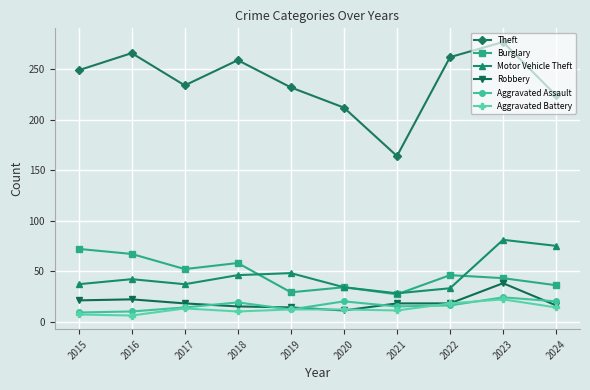

What is the minimum value for Aggravated Battery?

6